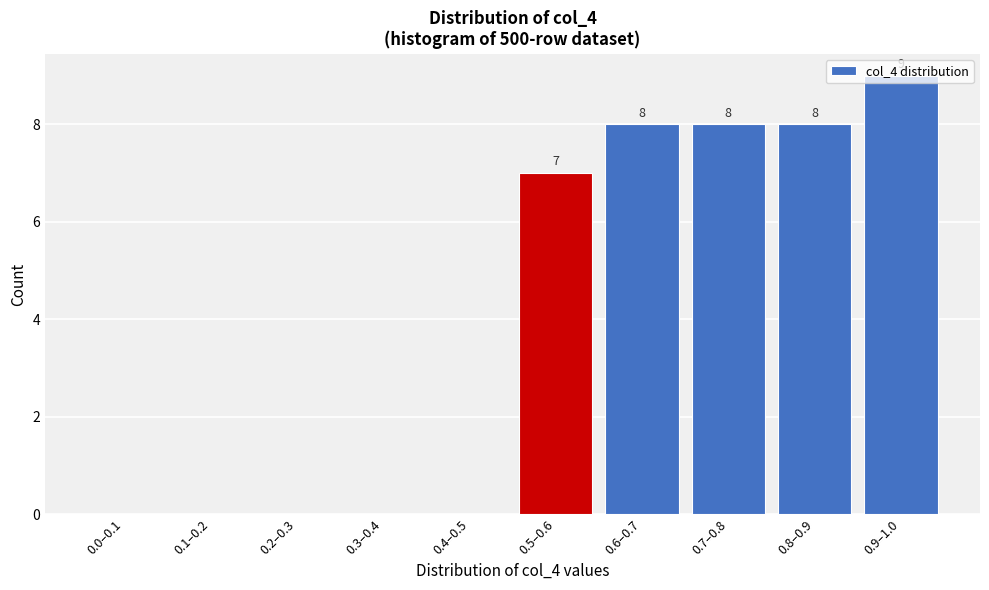

How many values are between 0 and 8?

9